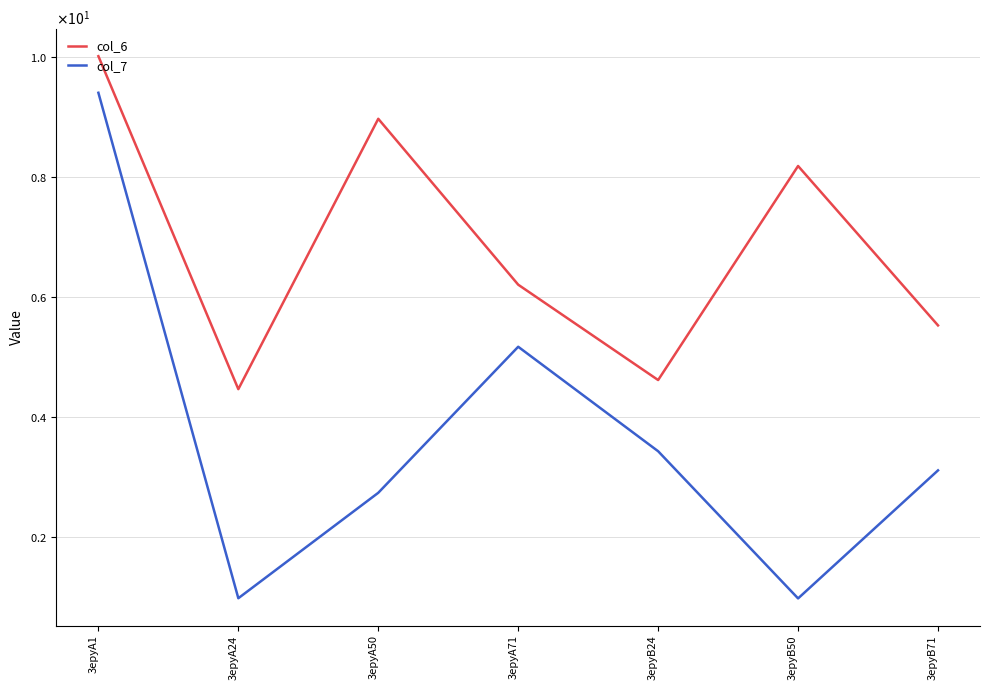

What is the maximum value shown in the chart?

10.0